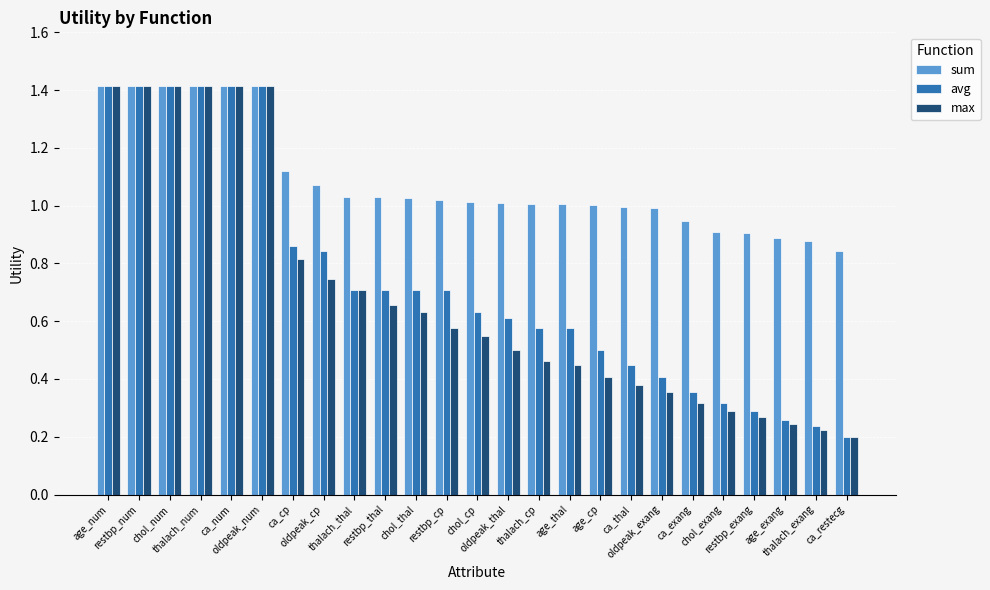

What is the difference between the maximum and minimum values in the max series?

1.2